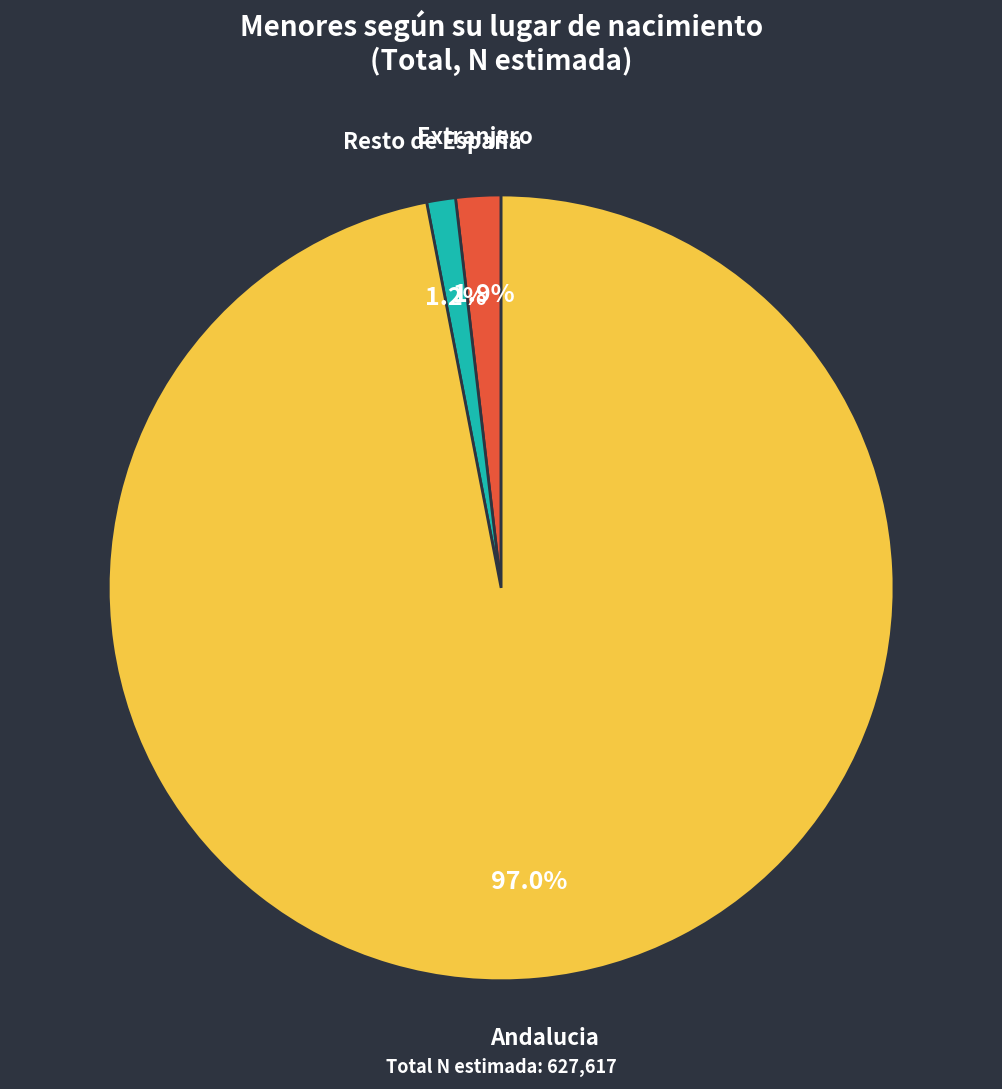

Is it true that Extranjero is 8% of the pie?

False